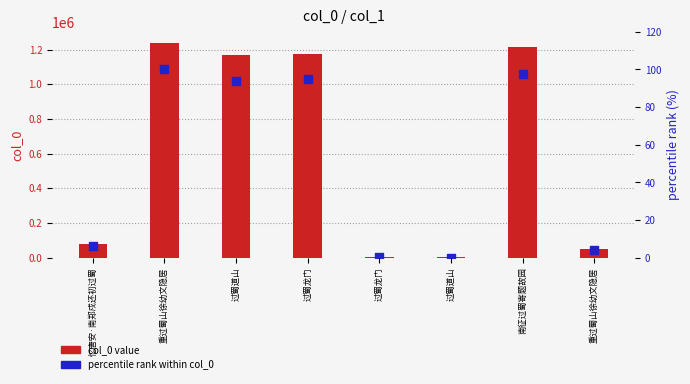

Which series has the largest total across all categories?

col_0 value